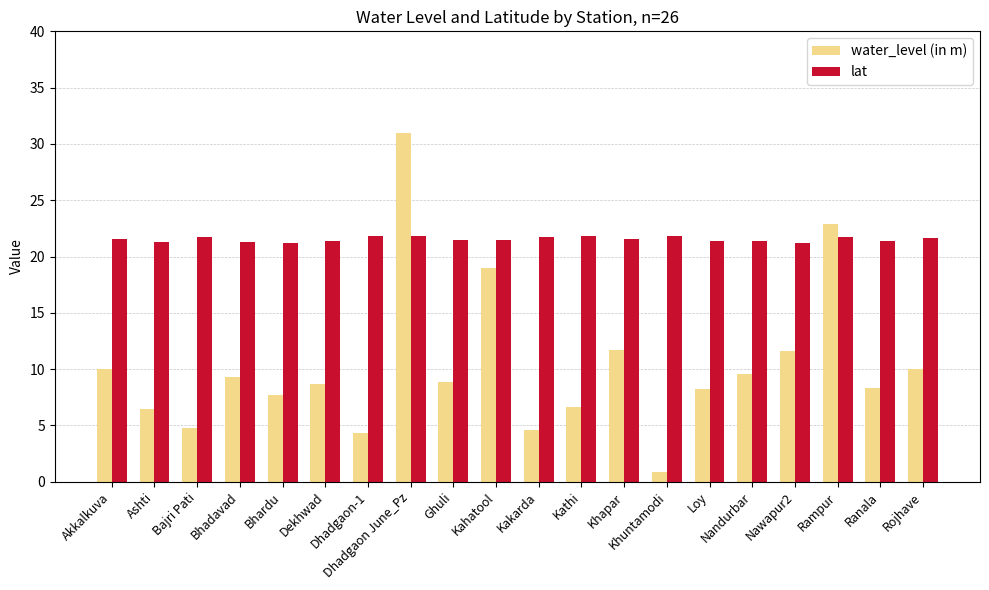

What is the difference between the maximum and minimum values in the lat series?

0.7